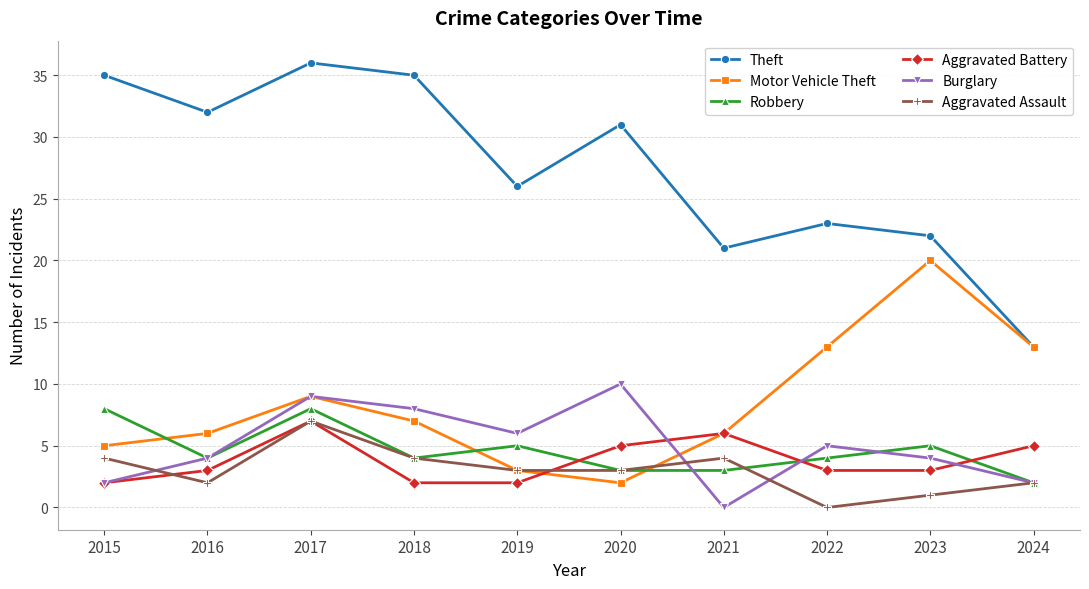

In Theft, how many points are higher than both neighbors (excluding endpoints)?

3